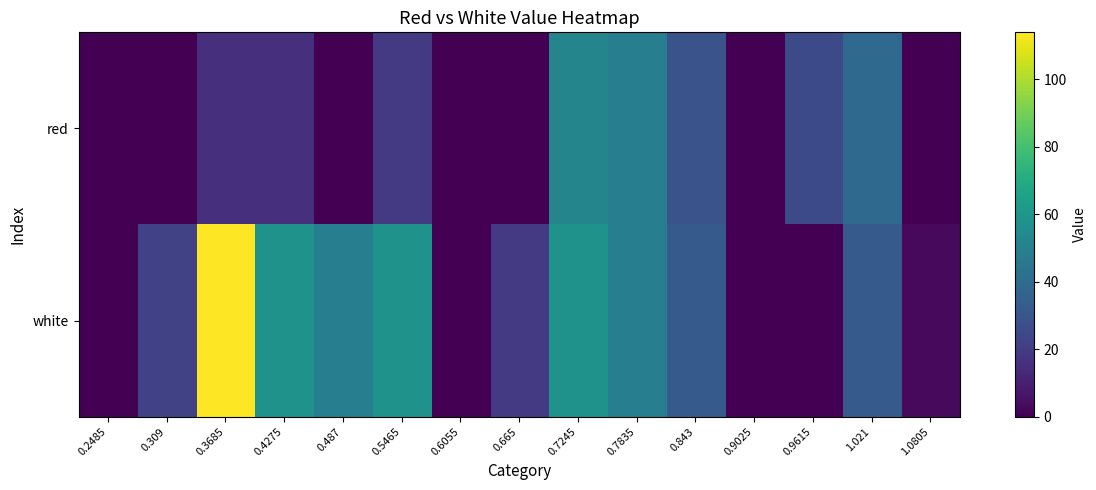

Reading left to right, list all the values displayed in this chart.

red: 0.2485=0.0	0.309=0.0	0.3685=16.0	0.4275=16.0	0.487=0.0	0.5465=19.3	0.6055=0.0	0.665=0.0	0.7245=51.9	0.7835=48.6	0.843=29.0	0.9025=0.0	0.9615=25.8	1.021=38.8	1.0805=0.0
white: 0.2485=0.0	0.309=22.5	0.3685=113.8	0.4275=58.4	0.487=48.6	0.5465=58.4	0.6055=0.0	0.665=19.3	0.7245=58.4	0.7835=48.6	0.843=32.3	0.9025=0.0	0.9615=0.0	1.021=32.3	1.0805=3.0